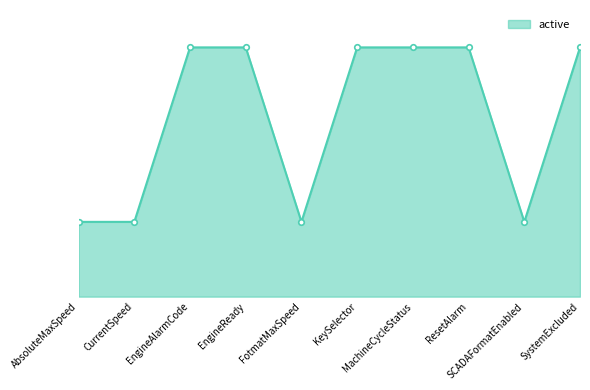

The value at EngineReady is 9.0. True or false?

True